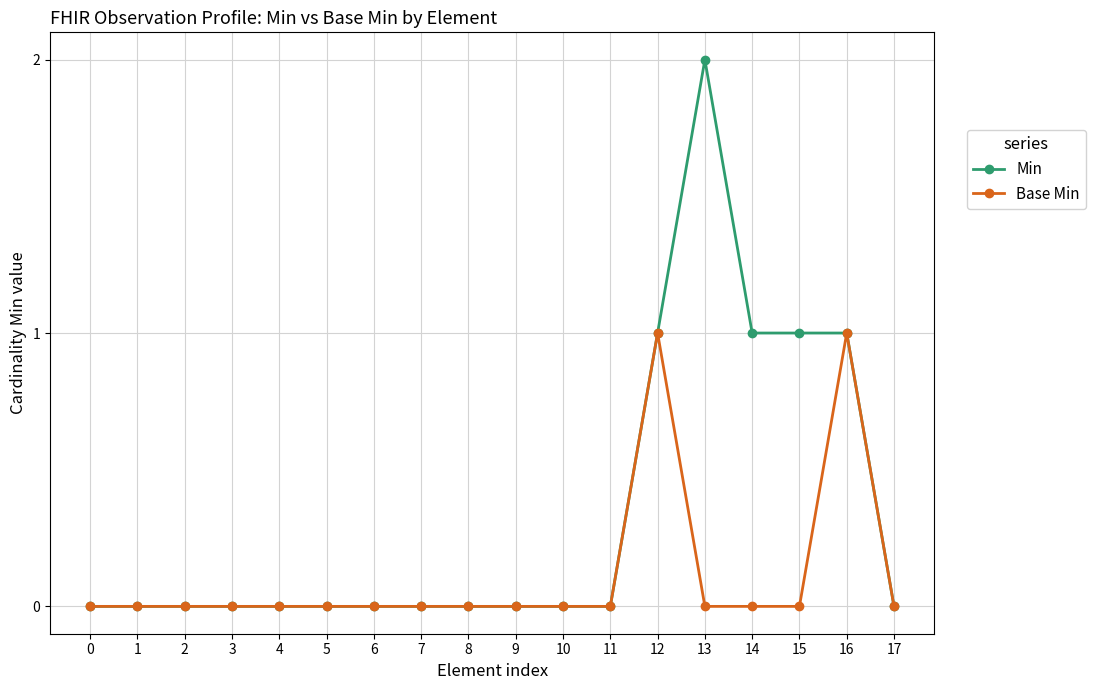

How many categories are shown in the chart?

18